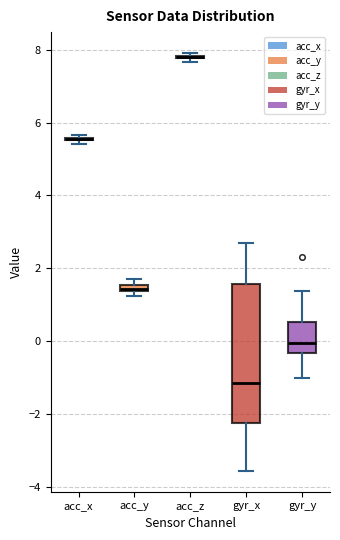

Which box is the tallest, from its lower edge to its upper edge?

gyr_x